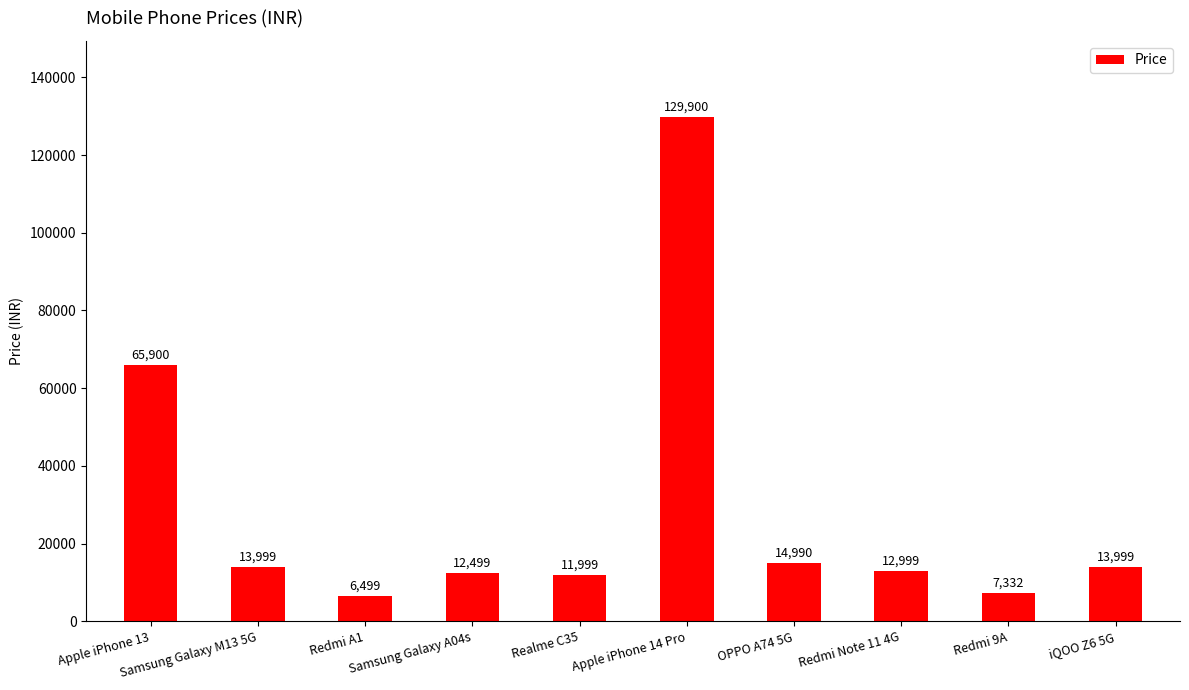

What position from the right is Samsung Galaxy A04s?

7